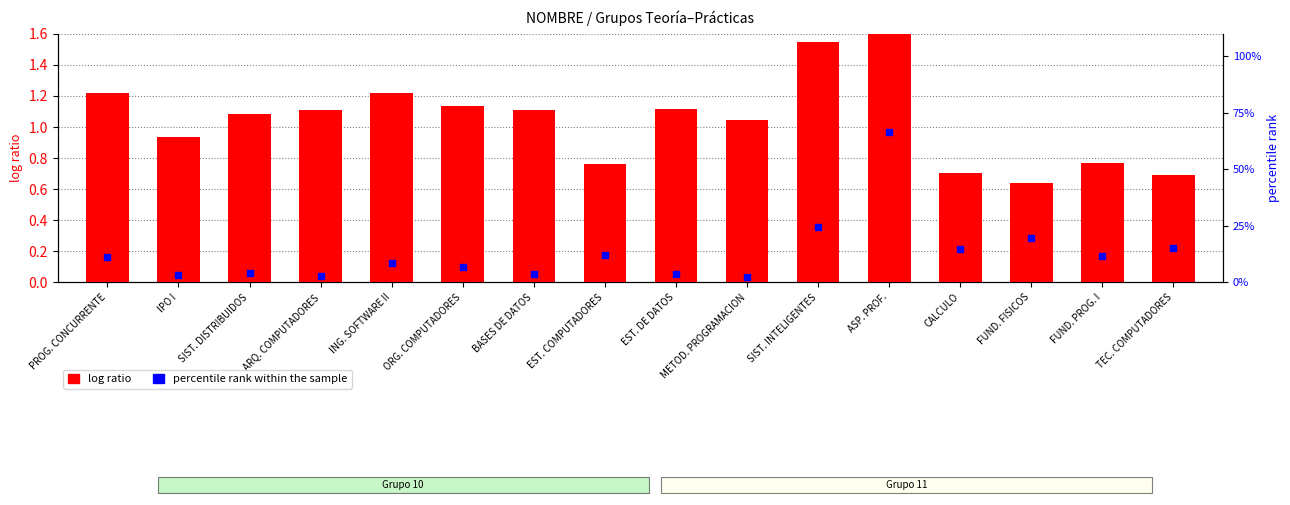

At how many categories does at least one series exceed 9?

8